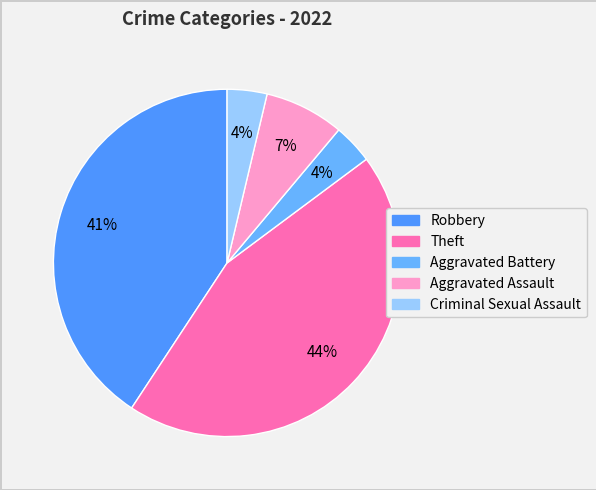

Is Robbery the majority of the pie?

No